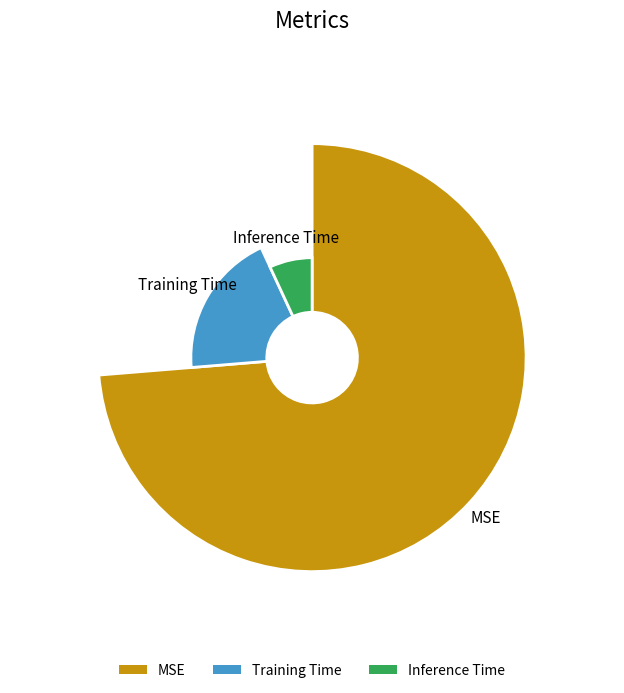

Does any single category account for the majority?

Yes